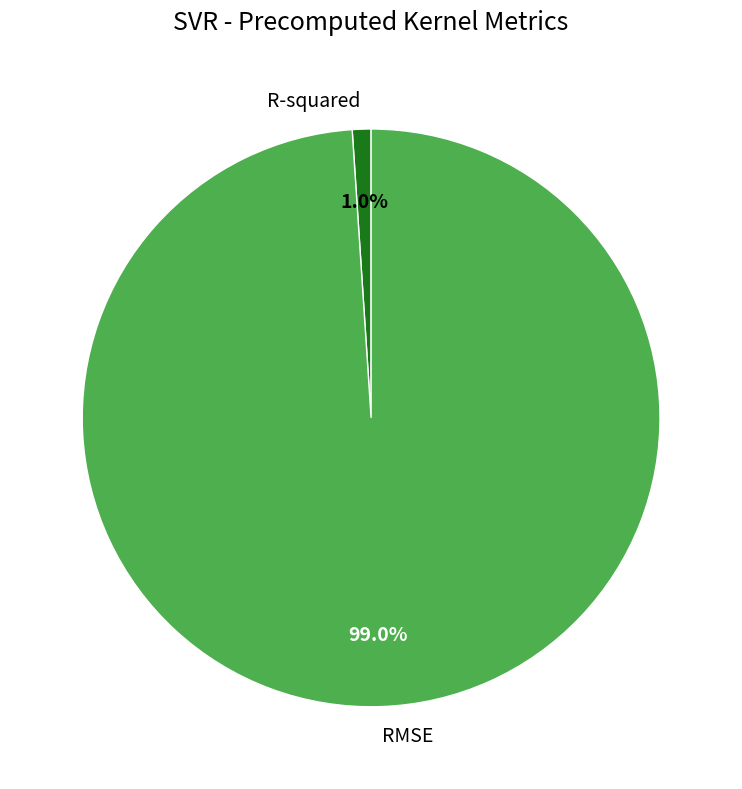

What is the total percentage of RMSE and R-squared?

100.0%